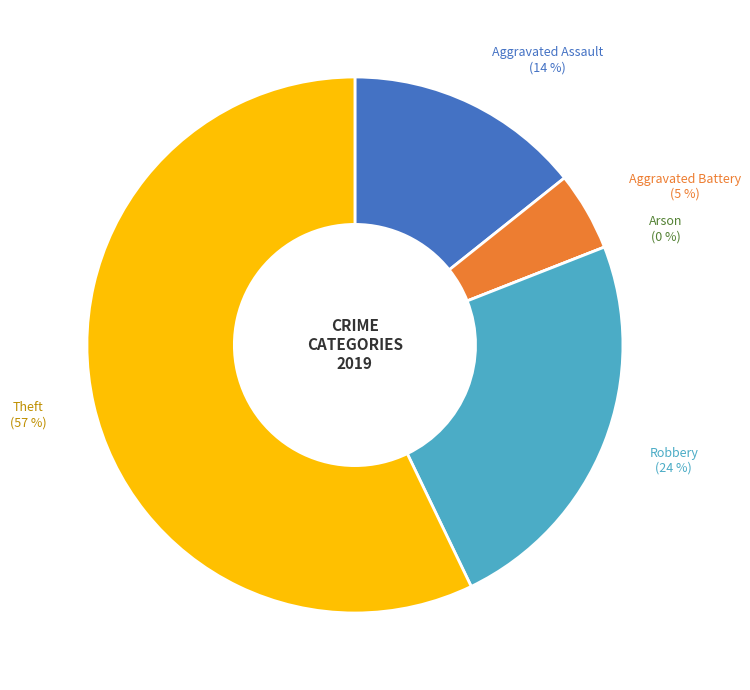

What is the majority slice?

Theft